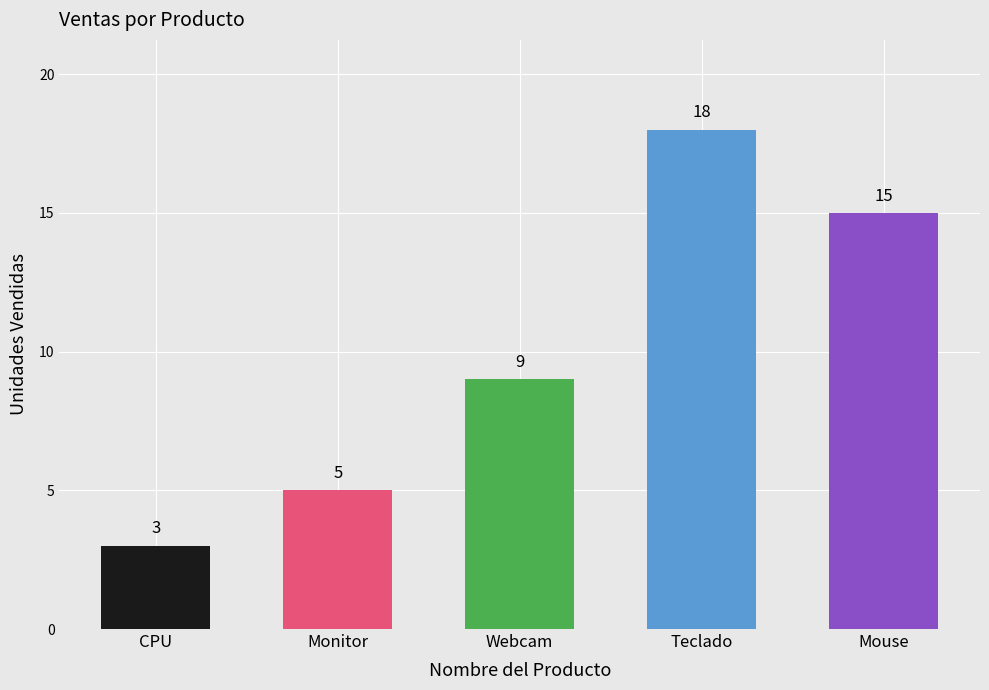

Which label corresponds to the largest value in the chart?

Teclado